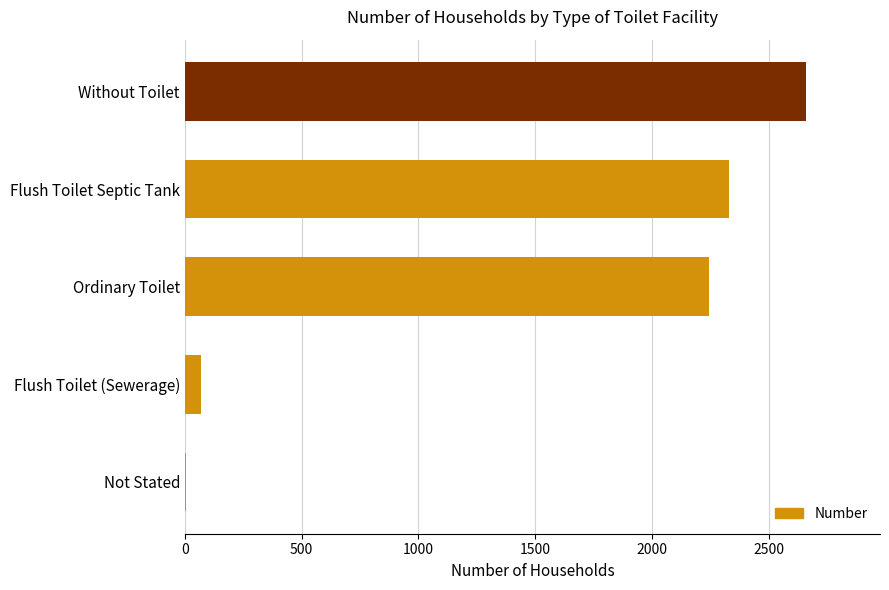

What is the change in value from Without Toilet to Flush Toilet Septic Tank?

-327